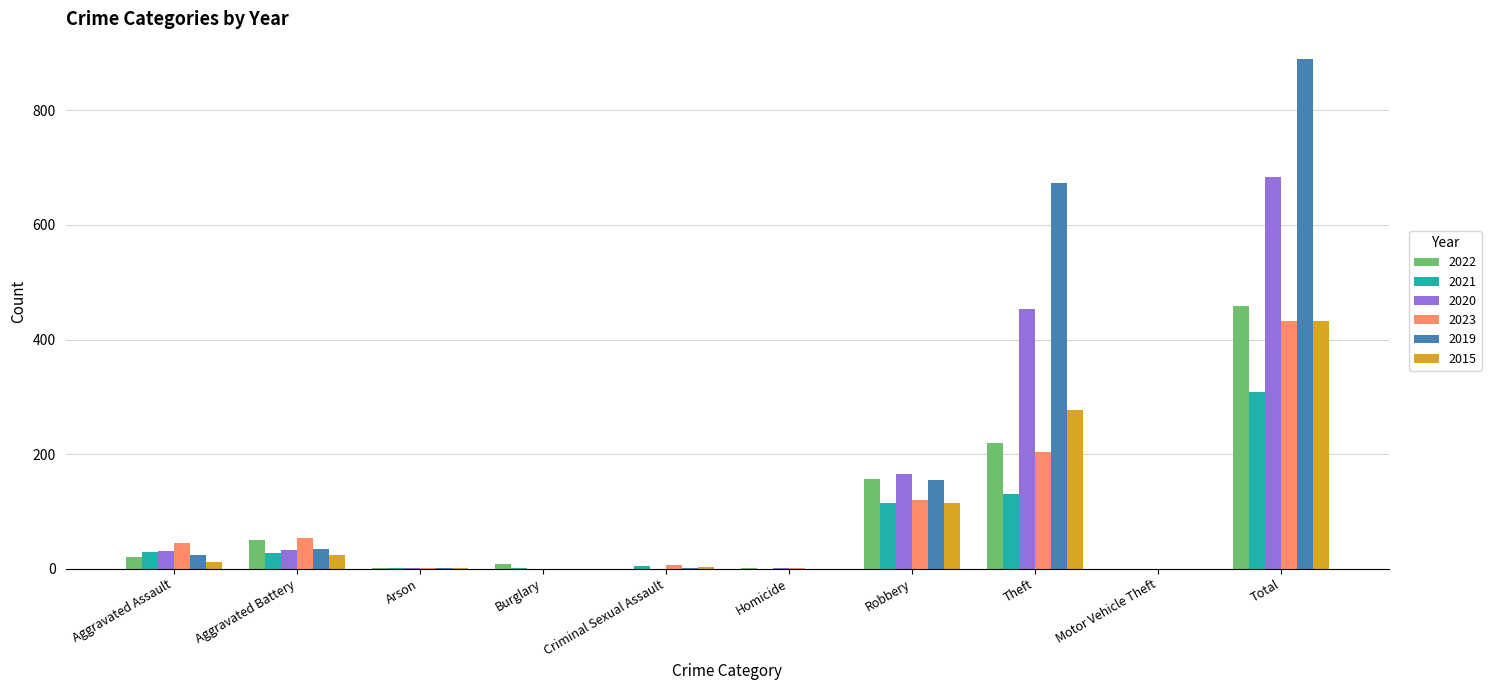

What is the total value across all series at Total?

3206